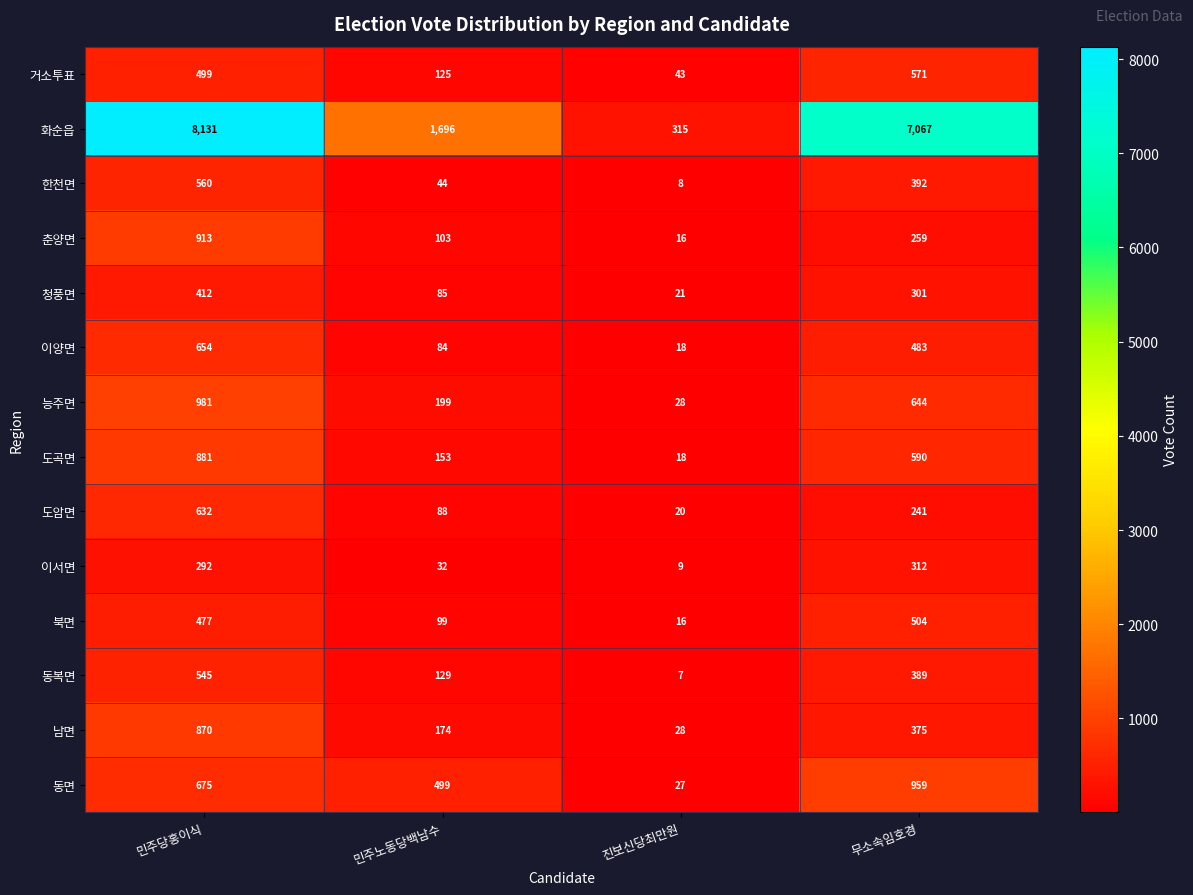

List the labels in order of 한천면 value, largest first.

민주당홍이식, 무소속임호경, 민주노동당백남수, 진보신당최만원